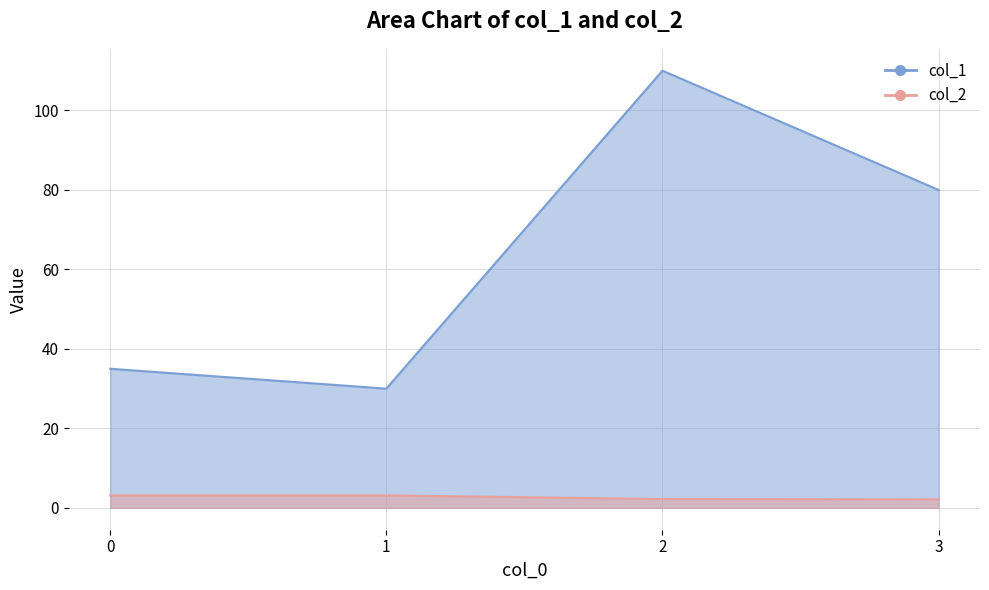

What is the difference between the highest and lowest values at 0?

31.9